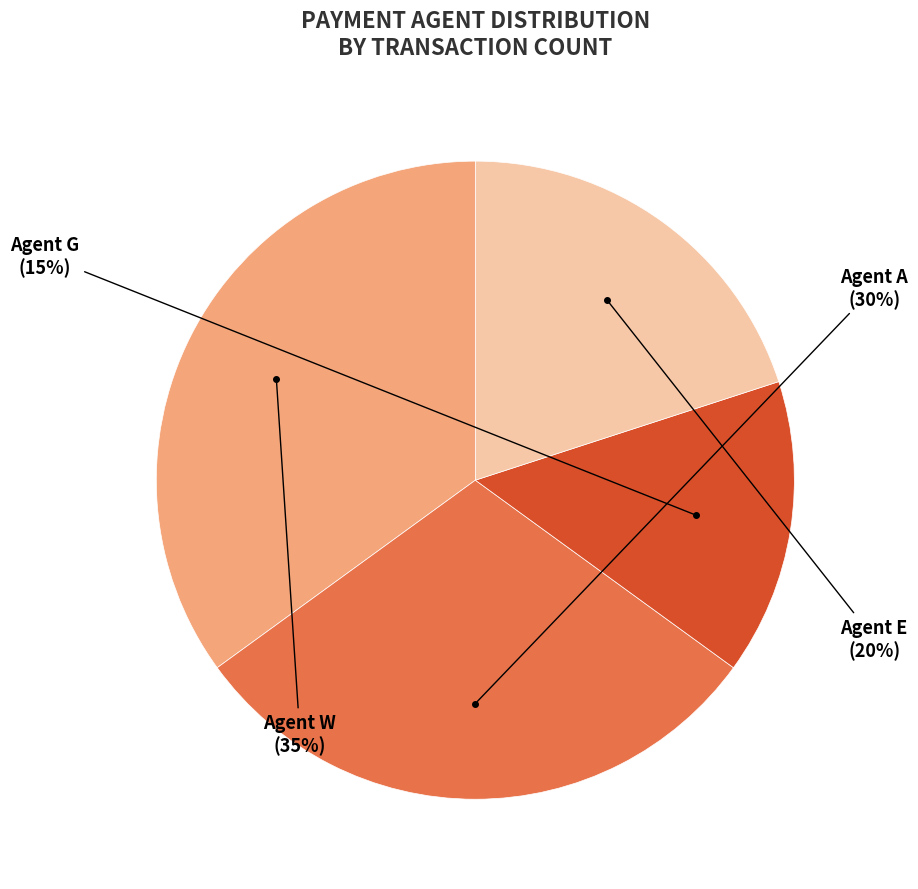

Is there a majority slice in this chart?

No